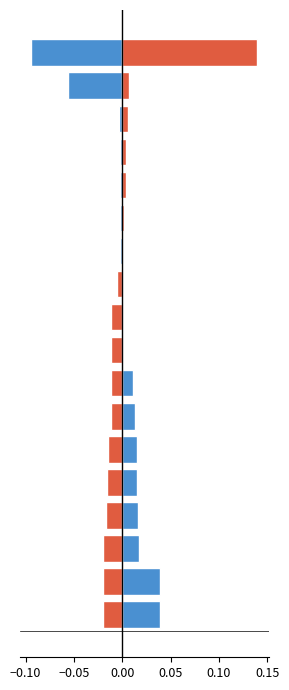

List the series in order of their overall mean, lowest first.

longitude, latitude